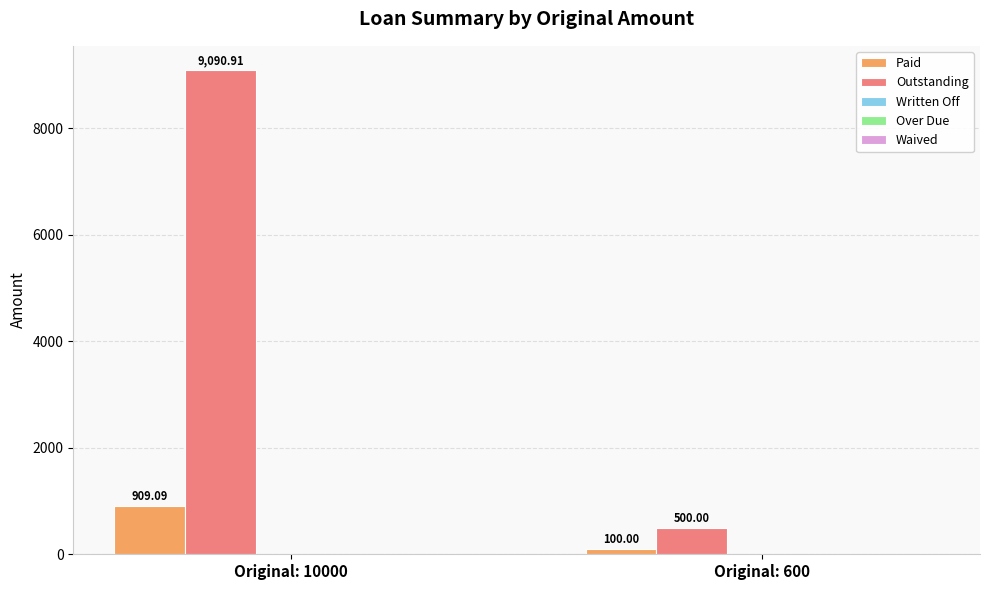

What is the difference between the maximum and minimum values in the Outstanding series?

8590.9